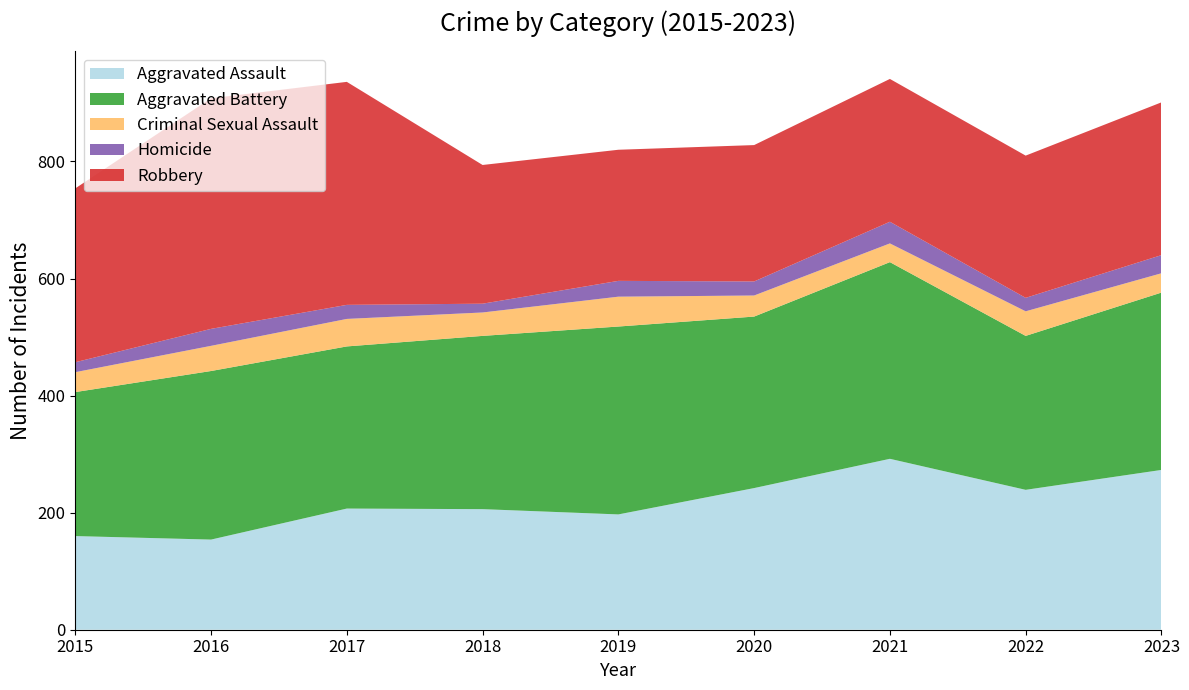

Reading left to right, what are all the values shown in this chart?

Aggravated Assault: 160	154	207	206	197	242	292	239	273
Aggravated Battery: 246	288	277	296	321	293	336	263	303
Criminal Sexual Assault: 34	43	47	40	51	36	32	42	33
Homicide: 17	29	24	15	27	24	37	23	31
Robbery: 297	394	381	237	224	233	244	243	261